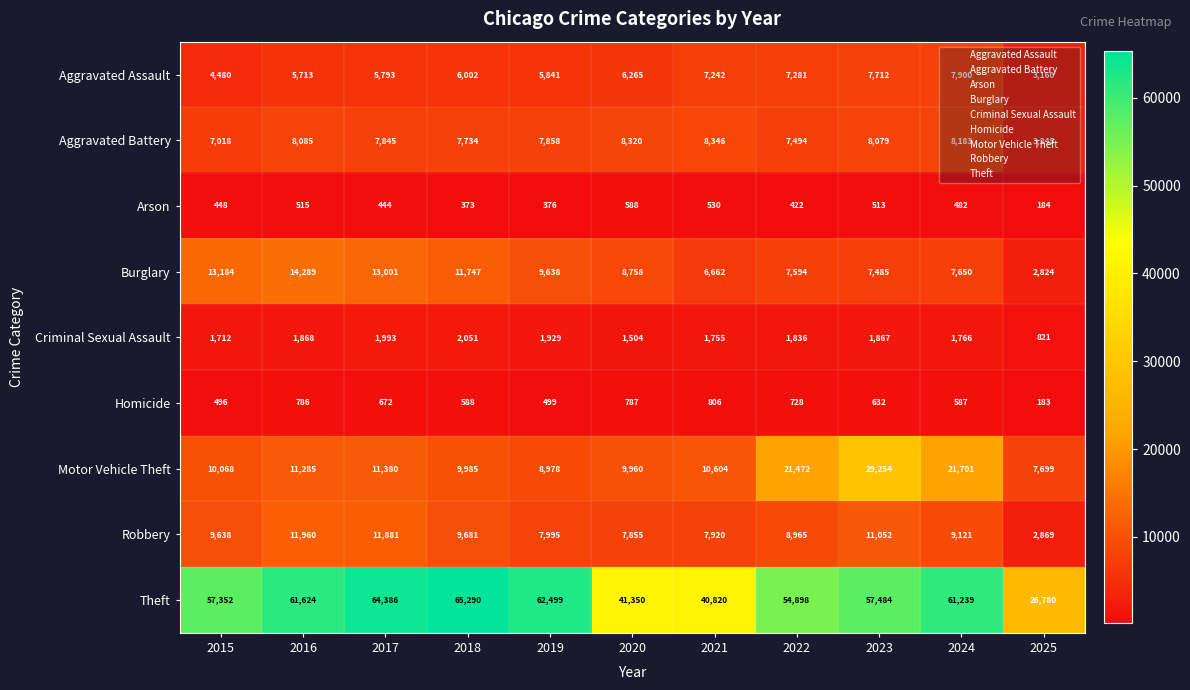

Where is Homicide nearest to the value 494?

2015